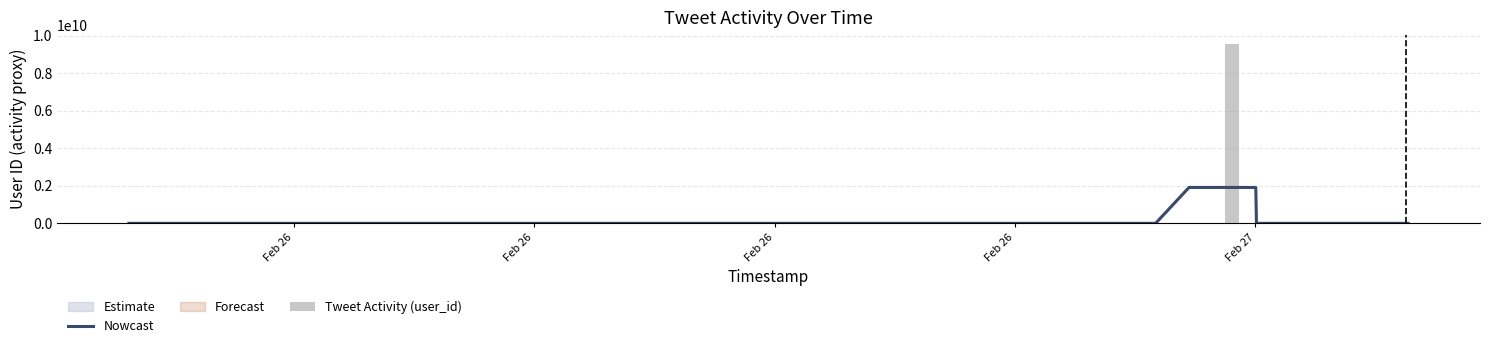

How many data points in Tweet Activity (user_id) are less than 1?

20